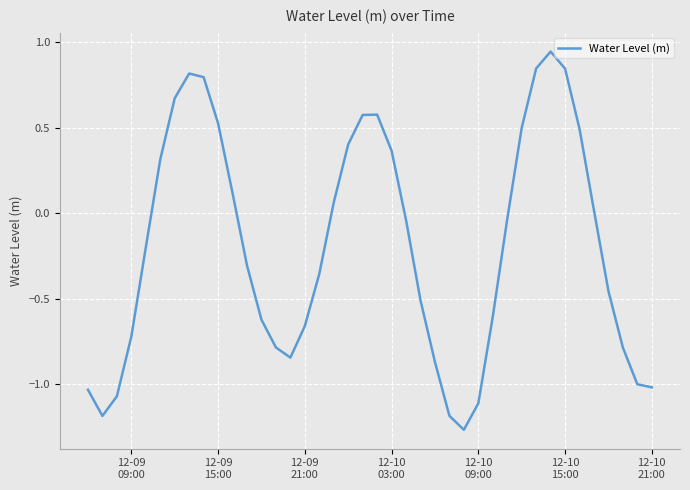

What is the difference between the maximum and second lowest values?

2.1